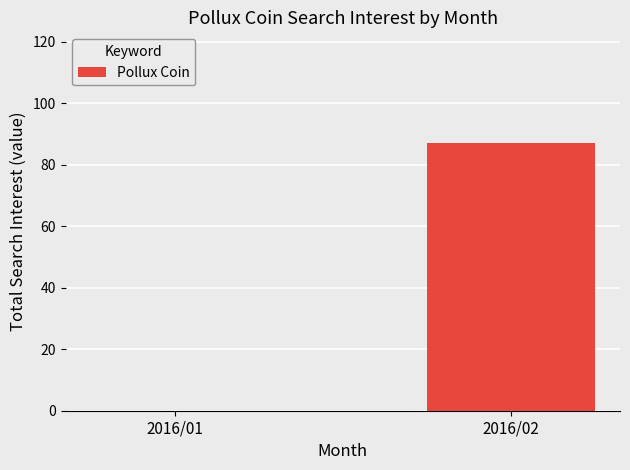

At which category does the chart reach its peak across all series?

2016/02